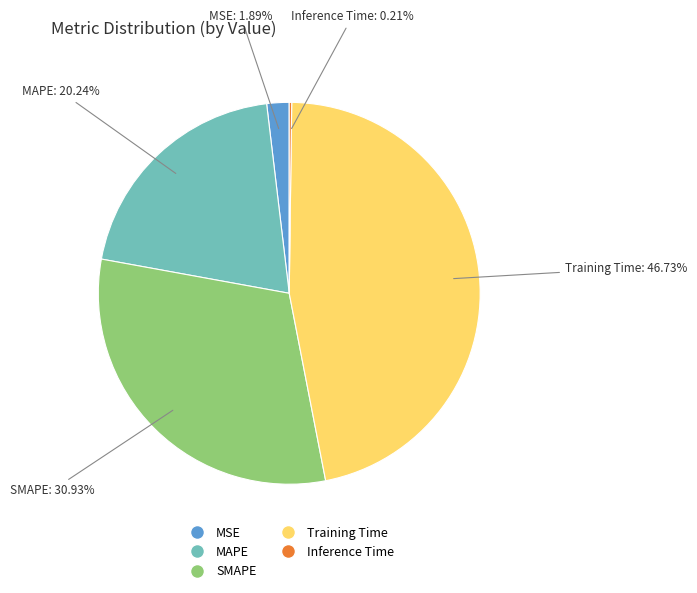

Which has a higher value, Training Time or MAPE?

Training Time